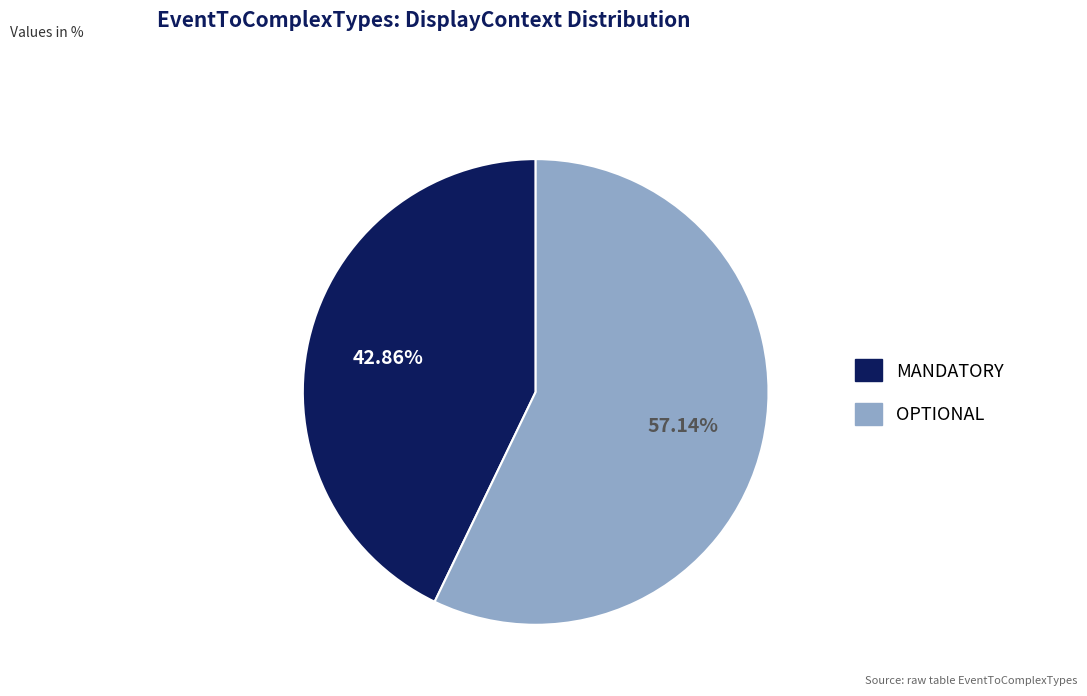

Is the sum of MANDATORY and OPTIONAL greater than half?

Yes